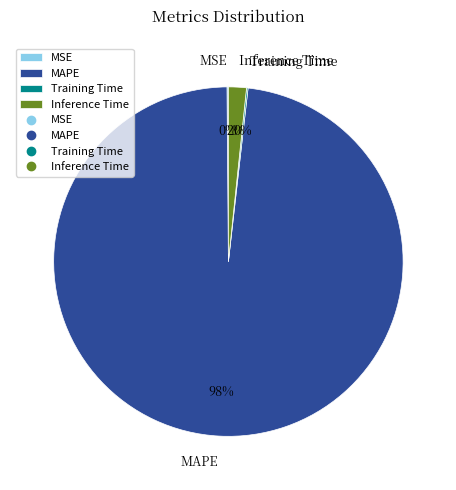

Do MAPE and Inference Time together represent more than half of the pie?

Yes